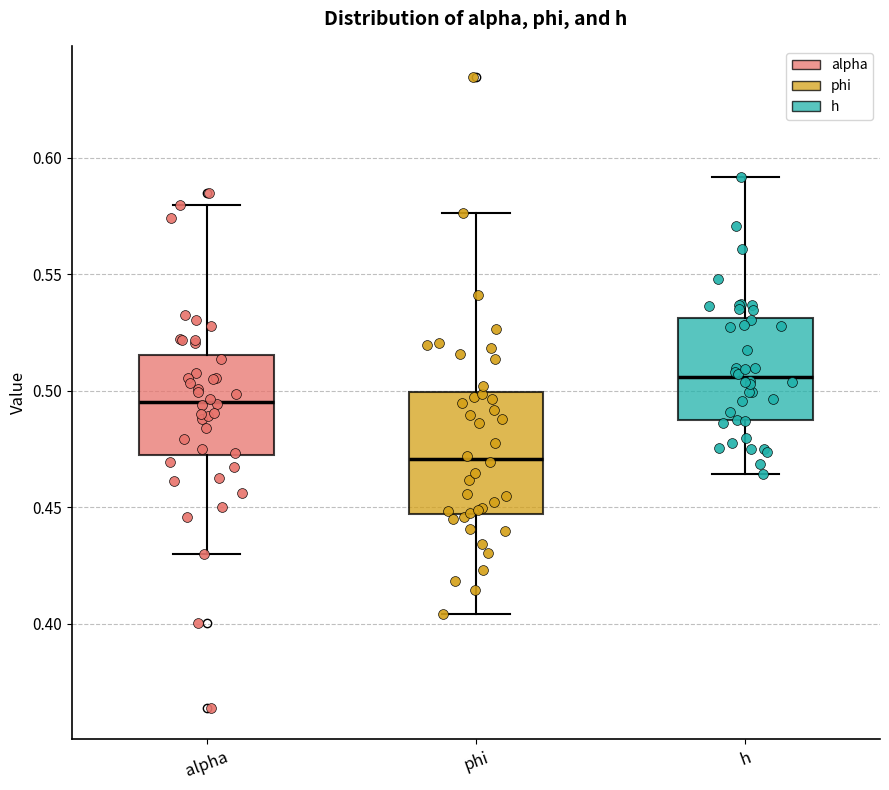

Reading left to right, transcribe this box plot: for each box, give where its median line is, the range the box spans, and where its two whiskers end, as read against the y-axis. The values are not printed on the chart, so give them approximately, as read against the axis.

alpha: median 0.495, box 0.470 to 0.515, whiskers 0.430 to 0.580
phi: median 0.470, box 0.445 to 0.500, whiskers 0.405 to 0.575
h: median 0.505, box 0.485 to 0.530, whiskers 0.465 to 0.590